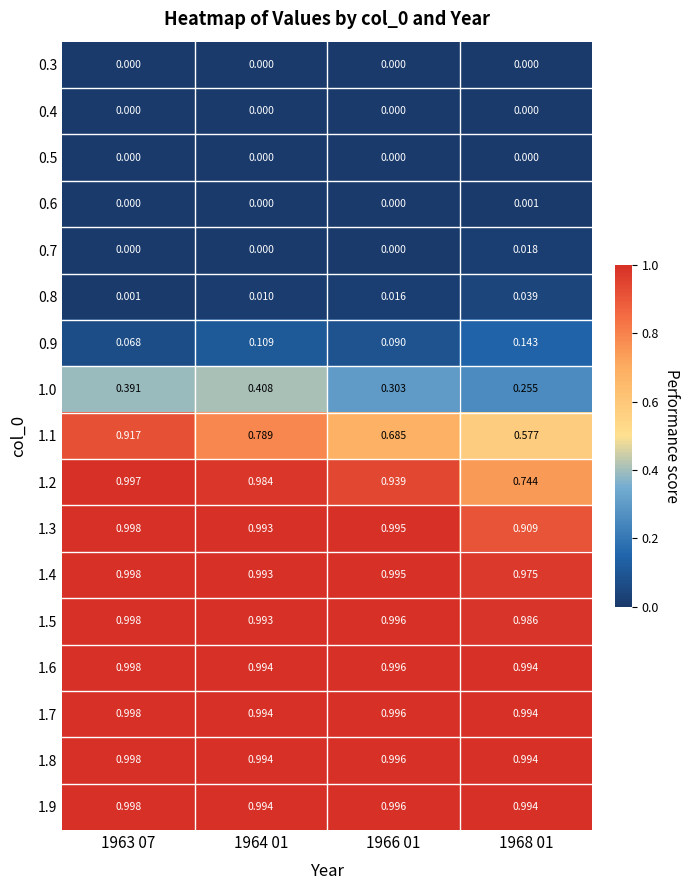

What is the total value across all series at 1968 01?

8.6